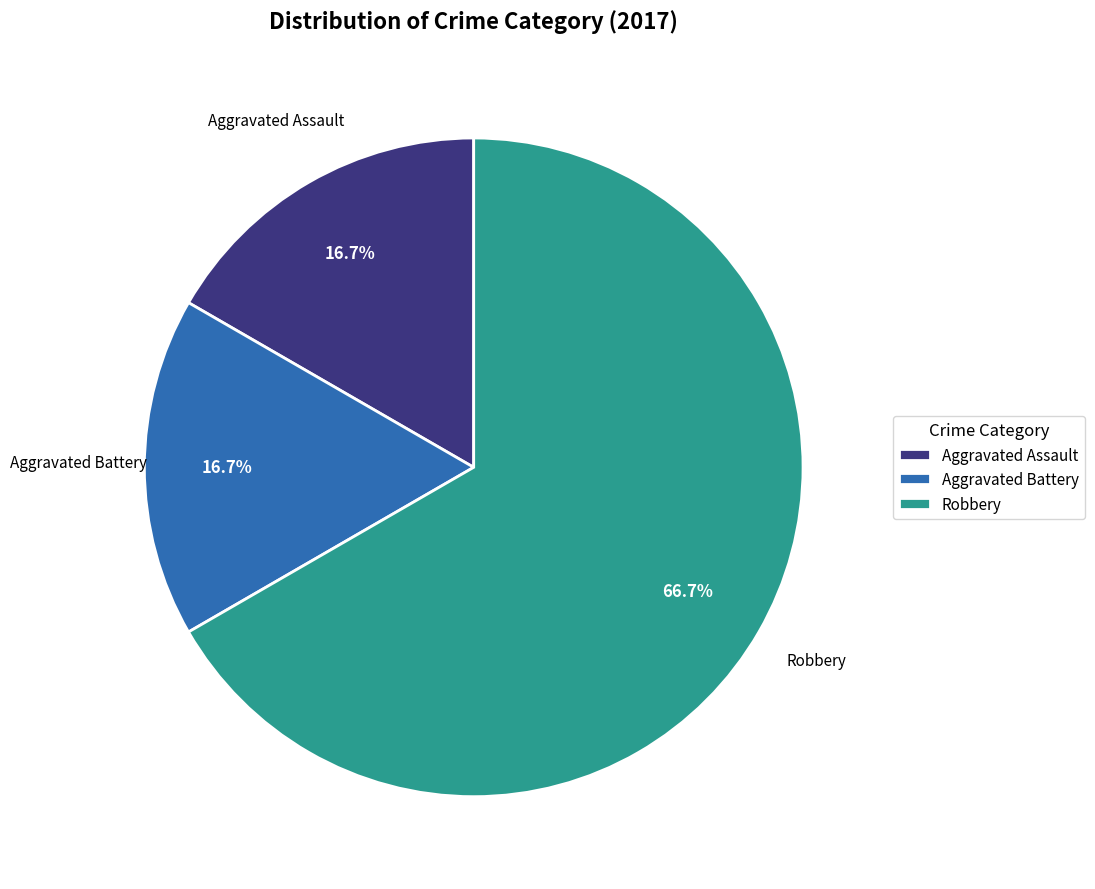

To the nearest percent, what is the combined percentage of Aggravated Assault and Robbery?

83%